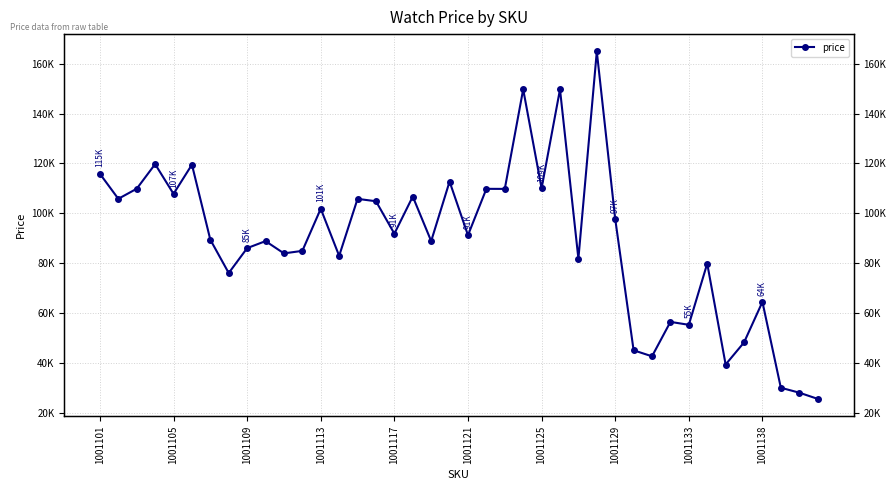

Rank the categories by value from lowest to highest.

39, 38, 37, 34, 30, 29, 35, 32, 31, 36, 1001129, 33, 26, 13, 10, 11, 1001133, 1001138, 18, 1001125, 20, 16, 28, 12, 15, 14, 1001105, 17, 1001117, 22, 21, 1001109, 24, 19, 1001101, 1001121, 1001113, 25, 23, 27